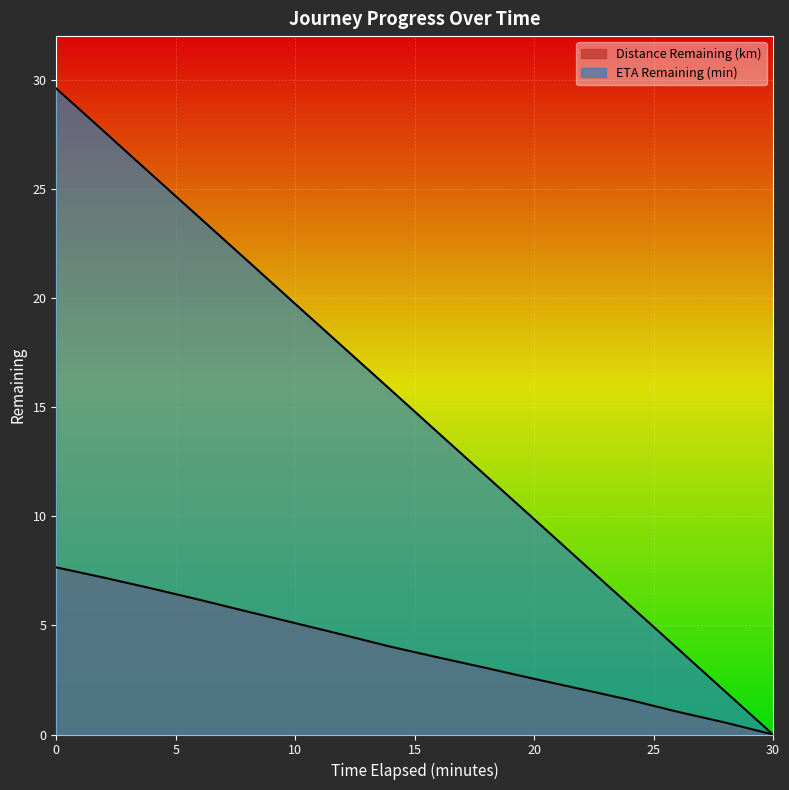

What is the sum of the Distance Remaining (km) values at 28.0 and 0.0?

8.2